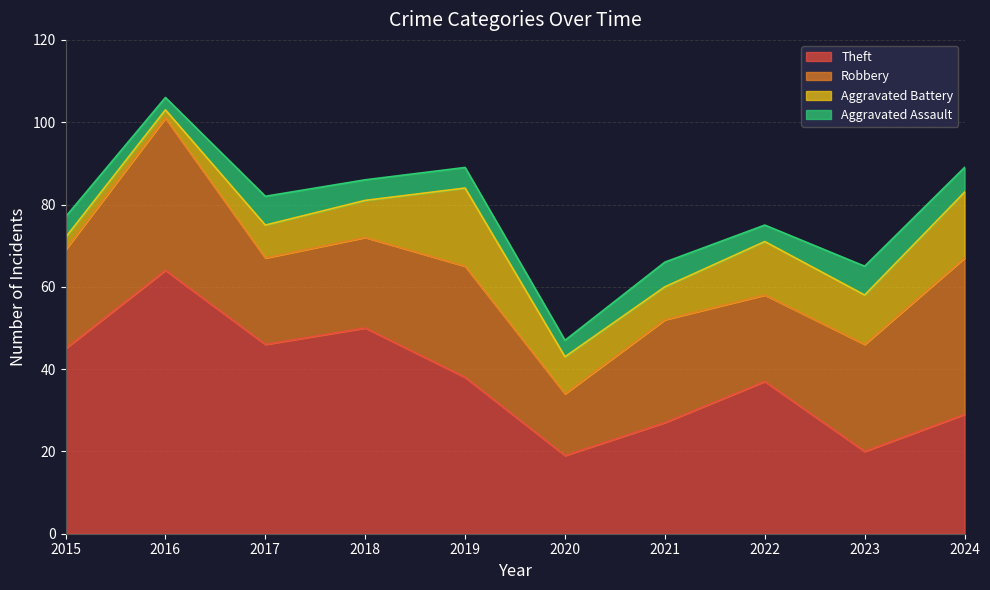

Reading left to right, what are all the values shown in this chart?

Theft: 45	64	46	50	38	19	27	37	20	29
Robbery: 24	37	21	22	27	15	25	21	26	38
Aggravated Battery: 3	2	8	9	19	9	8	13	12	16
Aggravated Assault: 5	3	7	5	5	4	6	4	7	6